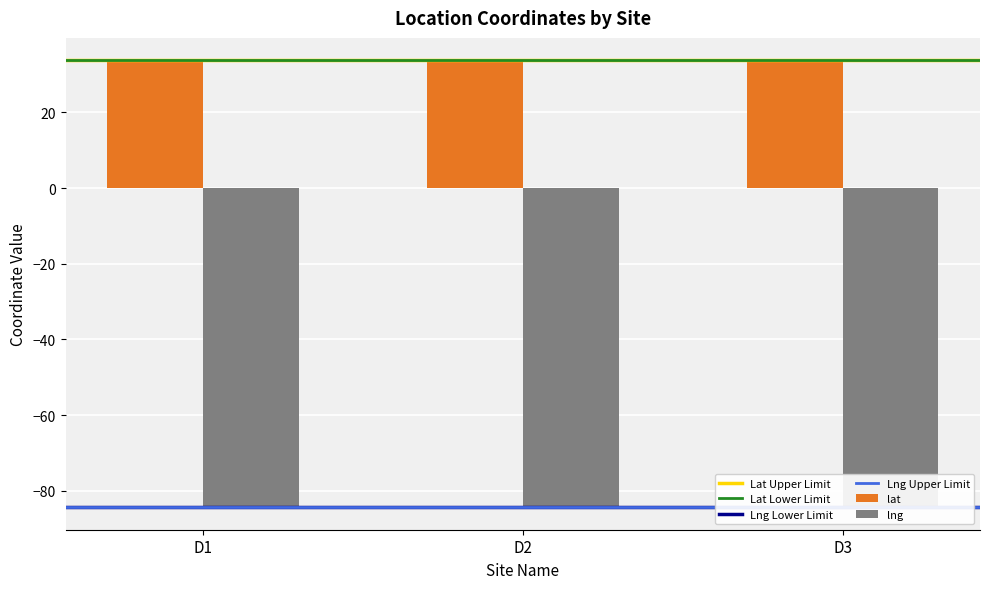

How many categories are shown in the chart?

3